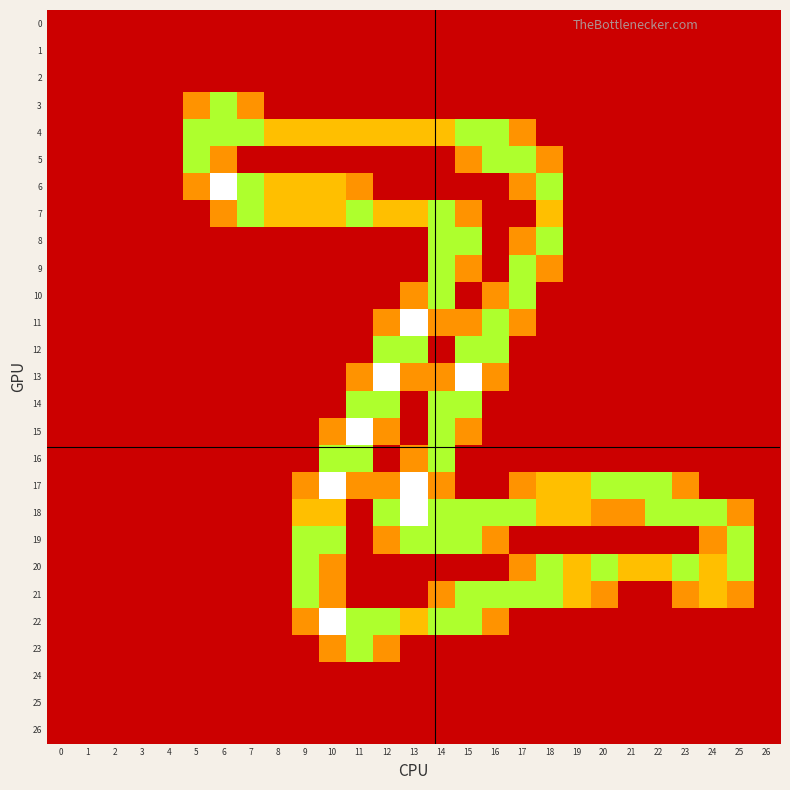

Rank the series at 8 from highest to lowest value.

4, 6, 7, 0, 1, 2, 3, 5, 8, 9, 10, 11, 12, 13, 14, 15, 16, 17, 18, 19, 20, 21, 22, 23, 24, 25, 26